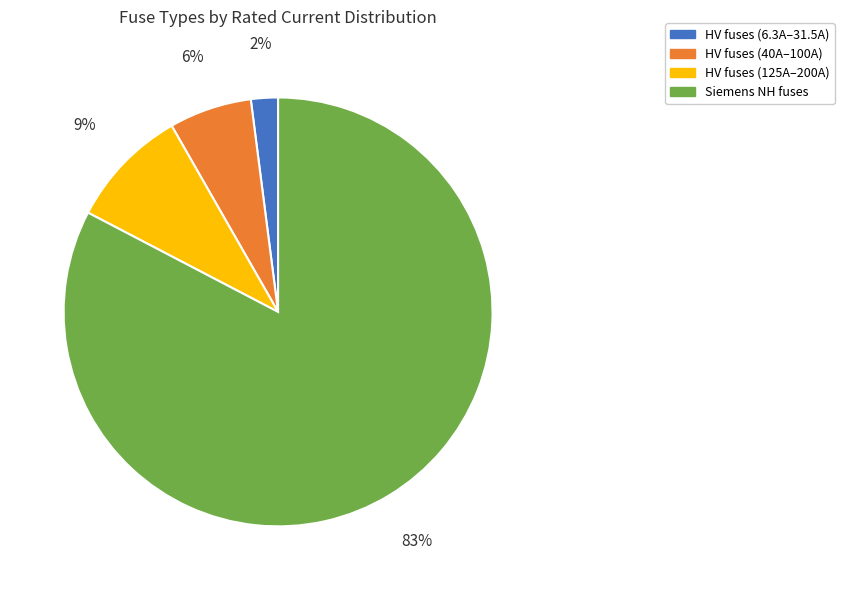

Approximately how many times larger is the value at HV fuses (125A–200A) compared to HV fuses (6.3A–31.5A)?

4.5